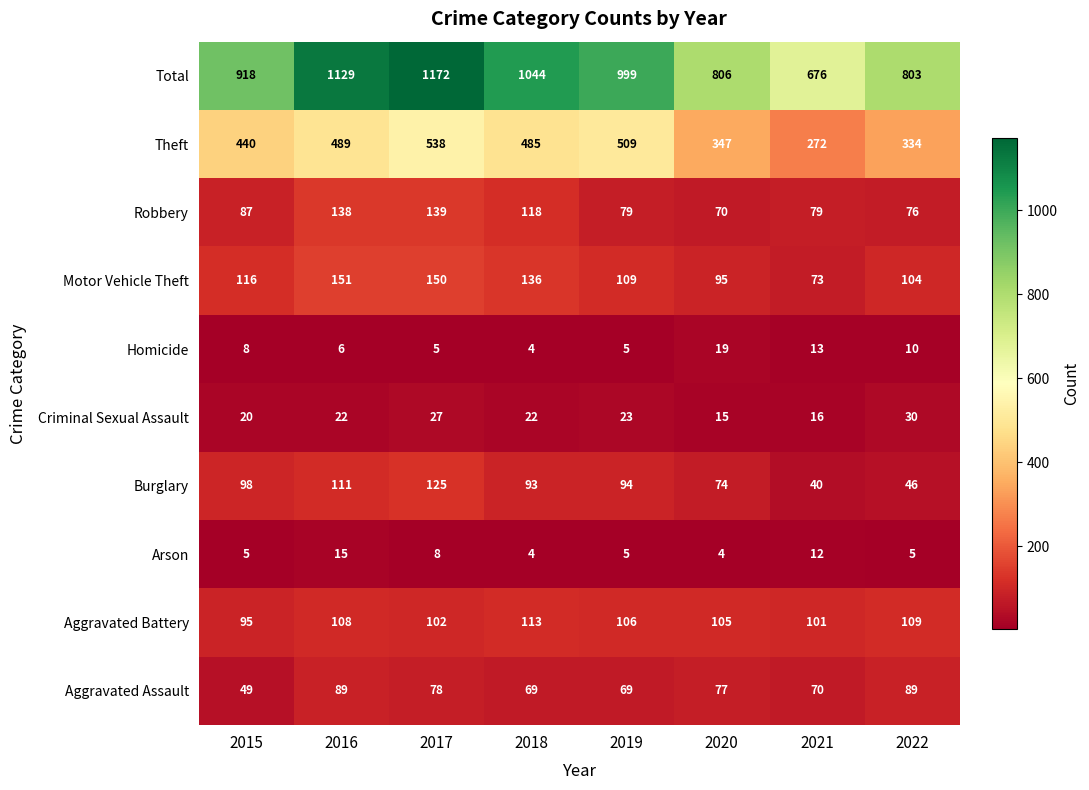

At which label does Burglary first exceed 94?

2015